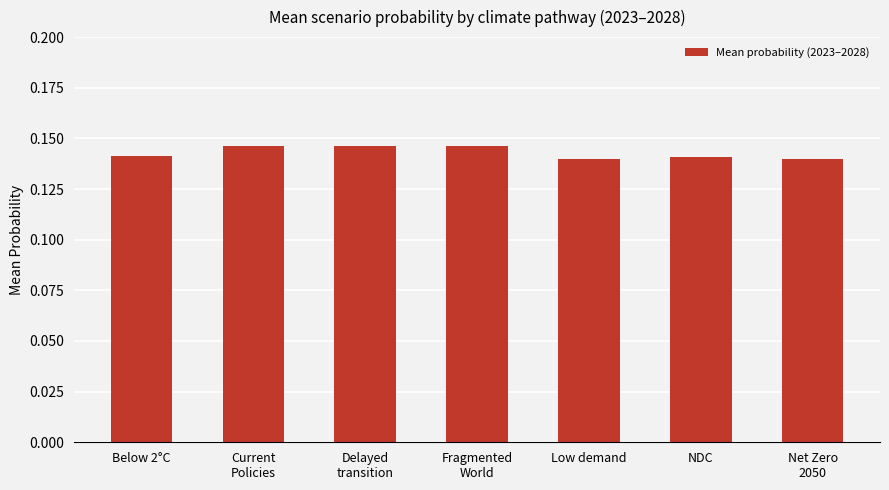

How many values are between 0 and 1?

7